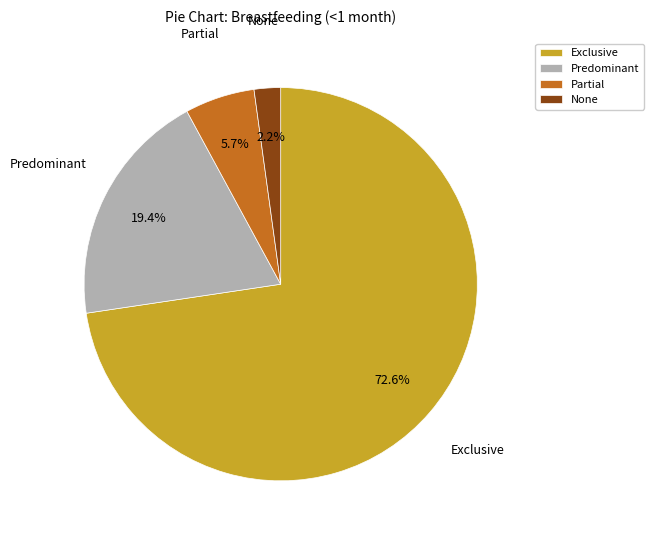

True or false: Predominant accounts for 19% of the total.

True